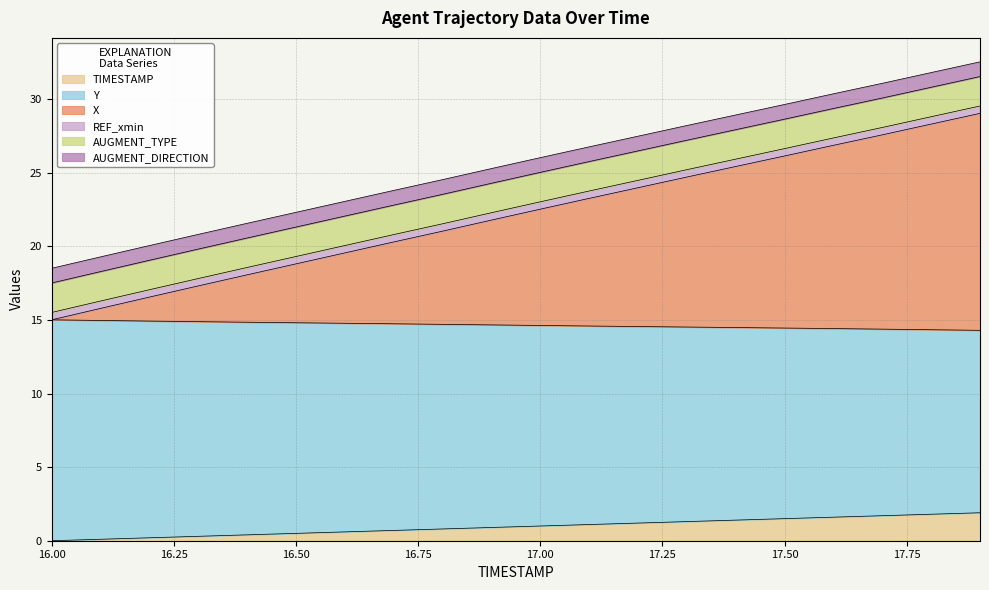

True or false: Y and TIMESTAMP cross at least once.

False